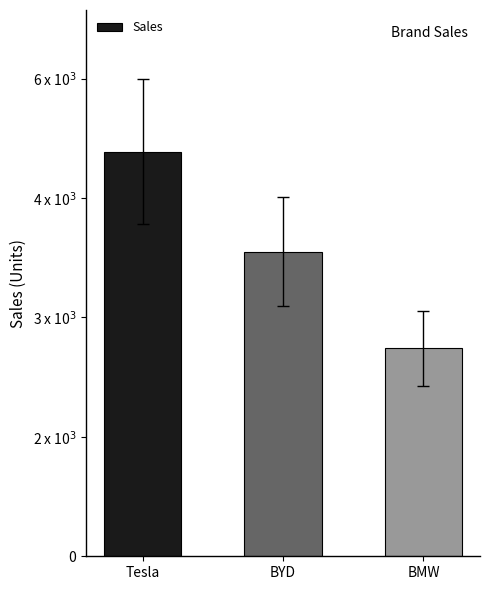

Does the chart contain any negative values?

No